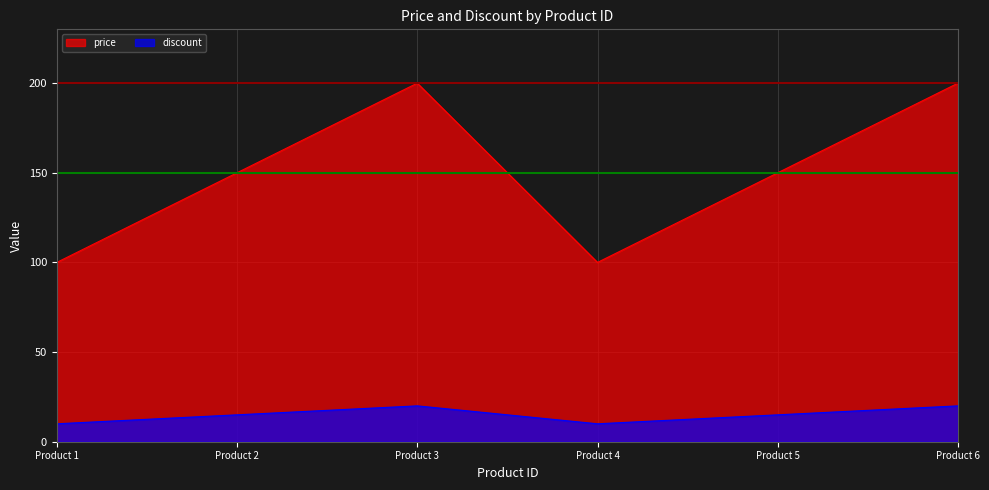

What is the value of the price point at the 2nd from the left?

150